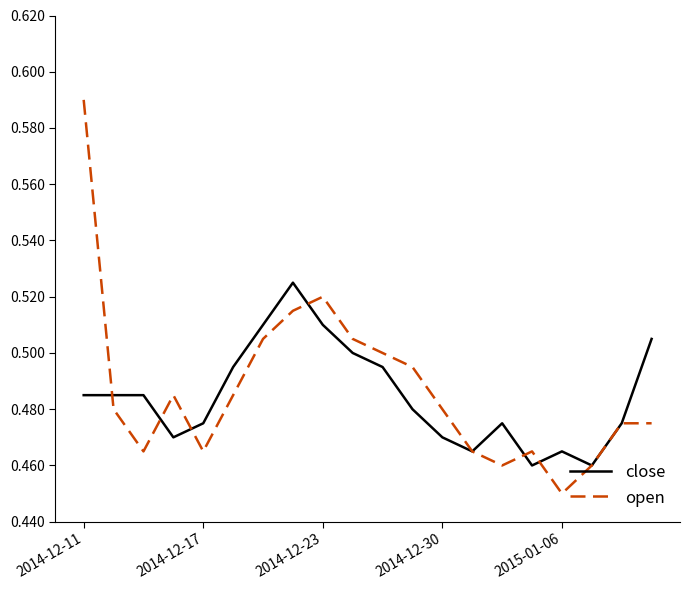

Rank the series by their maximum value, from lowest to highest.

close, open